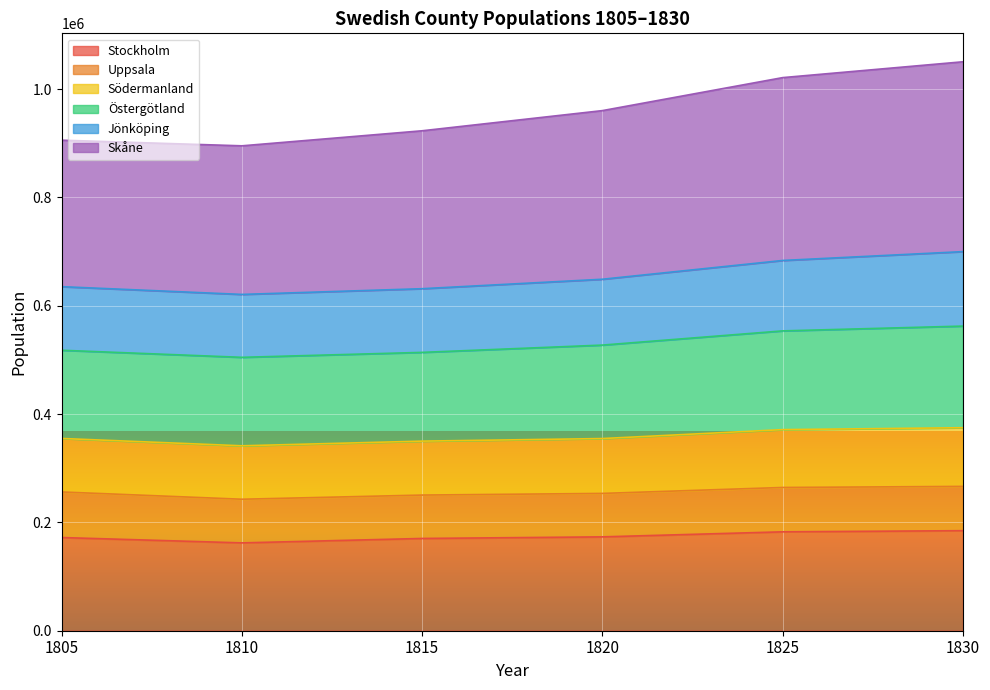

What is the minimum value for Stockholm?

162162